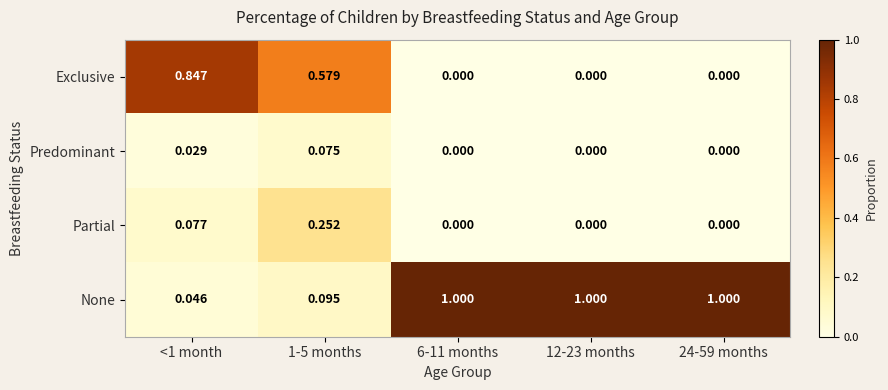

Which series has the largest total across all categories?

None